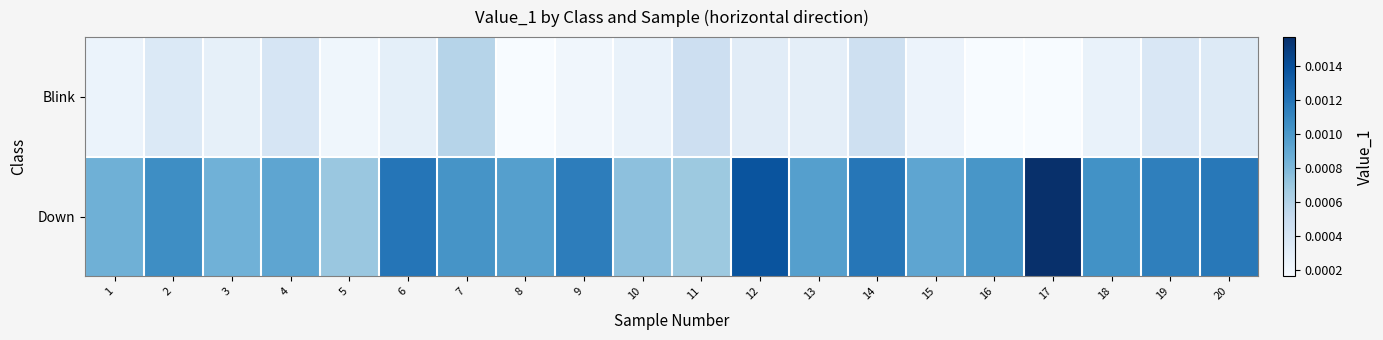

At which category is the sum across all series the highest?

17